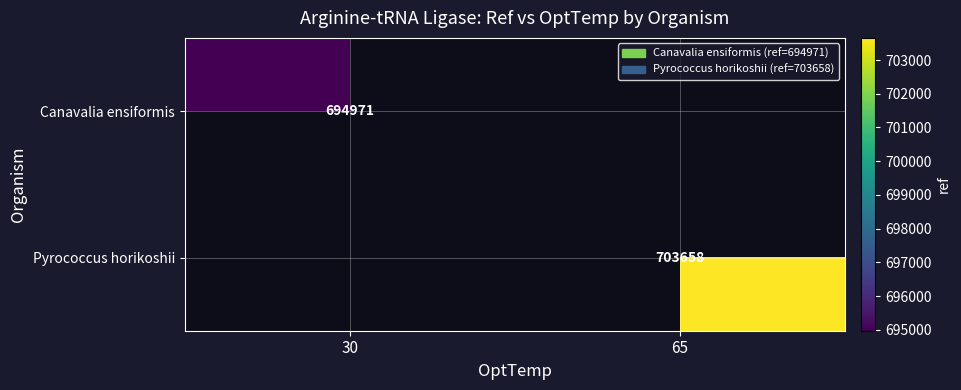

True or false: Pyrococcus horikoshii has a value of 1198725.1 at 65.

False